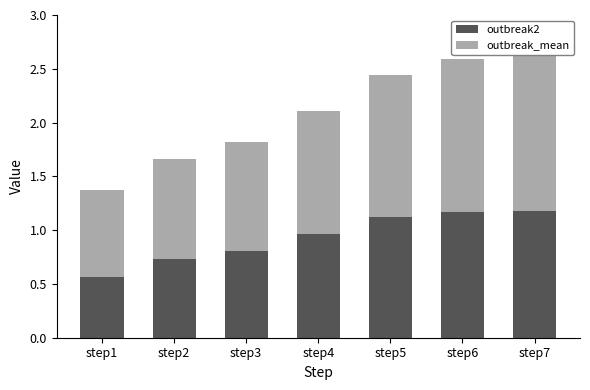

How many data points does each series have?

7